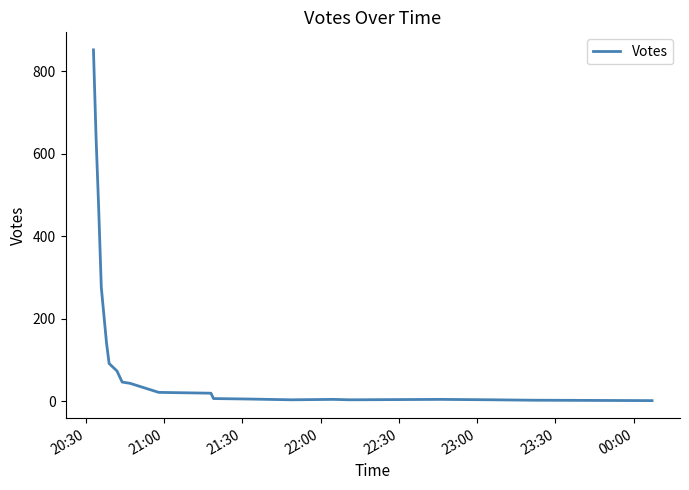

What is the maximum value shown in the chart?

852